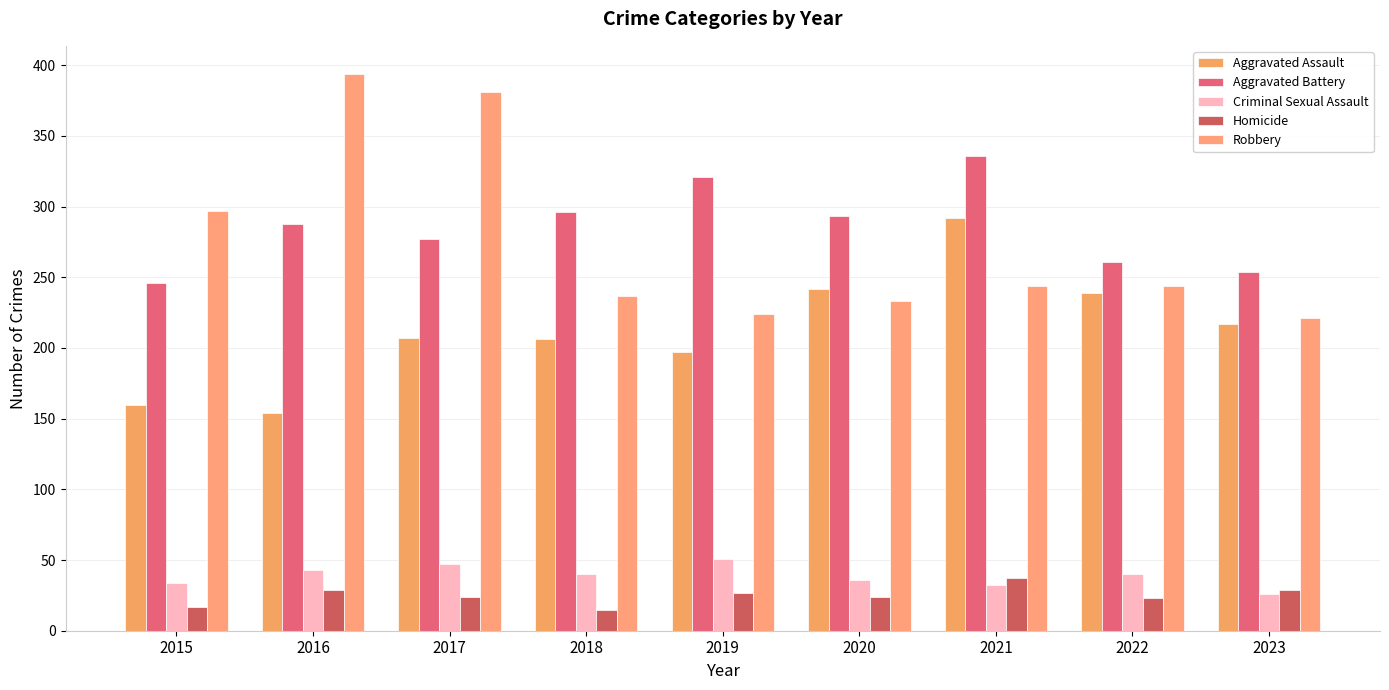

How many series are shown in this chart?

5